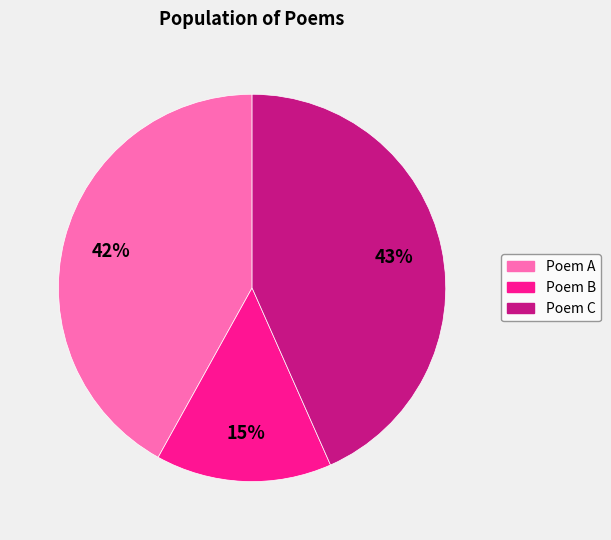

Is there a majority slice in this chart?

No